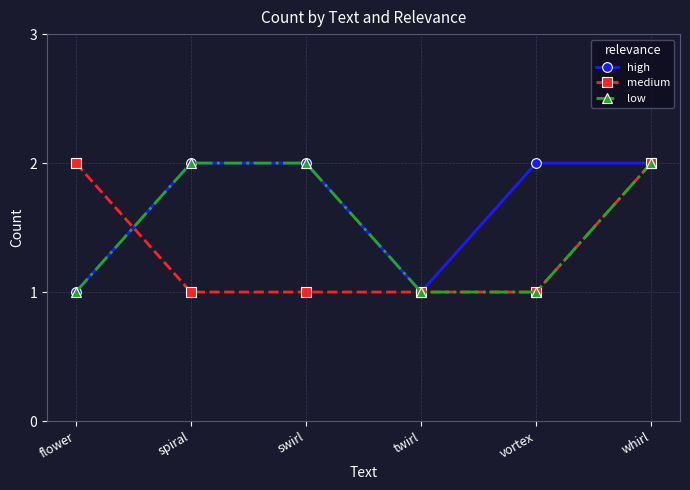

What position from the left is swirl?

3